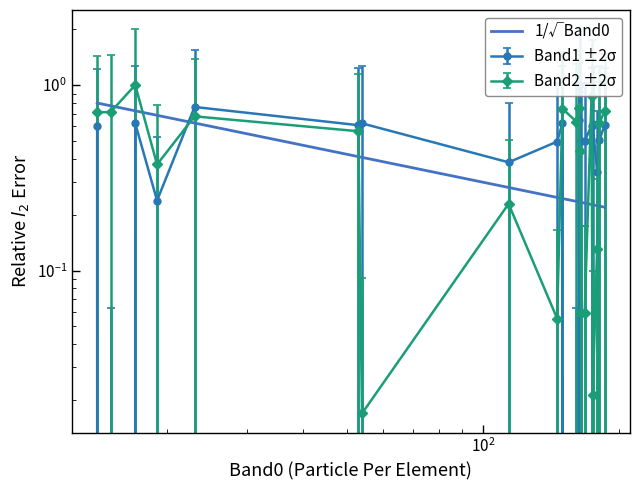

What is the difference between the second highest and second lowest values in the Band2 series?

0.9